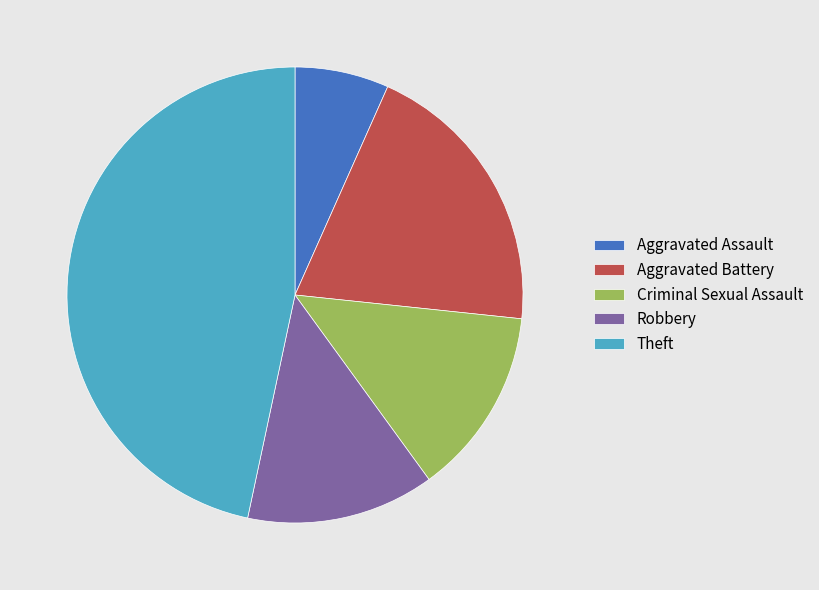

How many slices are in this pie chart?

5